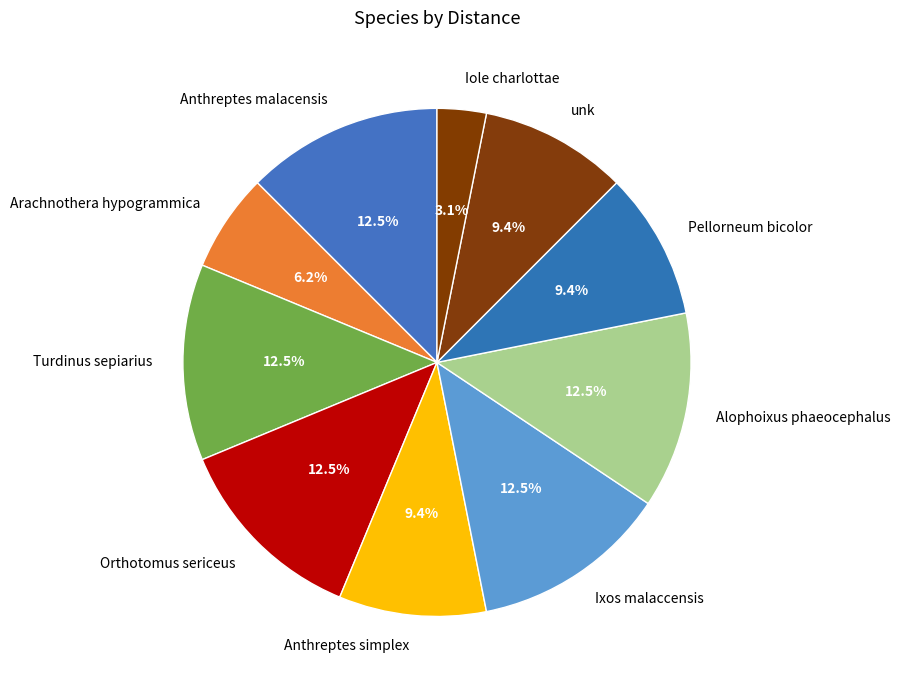

The Pellorneum bicolor slice represents 23% of the pie. True or false?

False